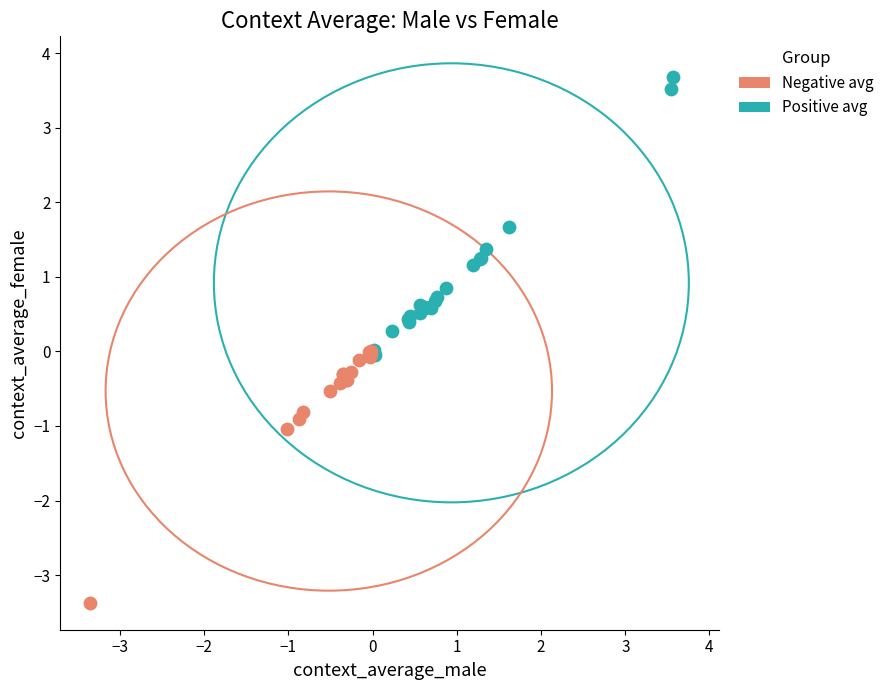

Which series reaches the minimum Y coordinate?

Negative avg